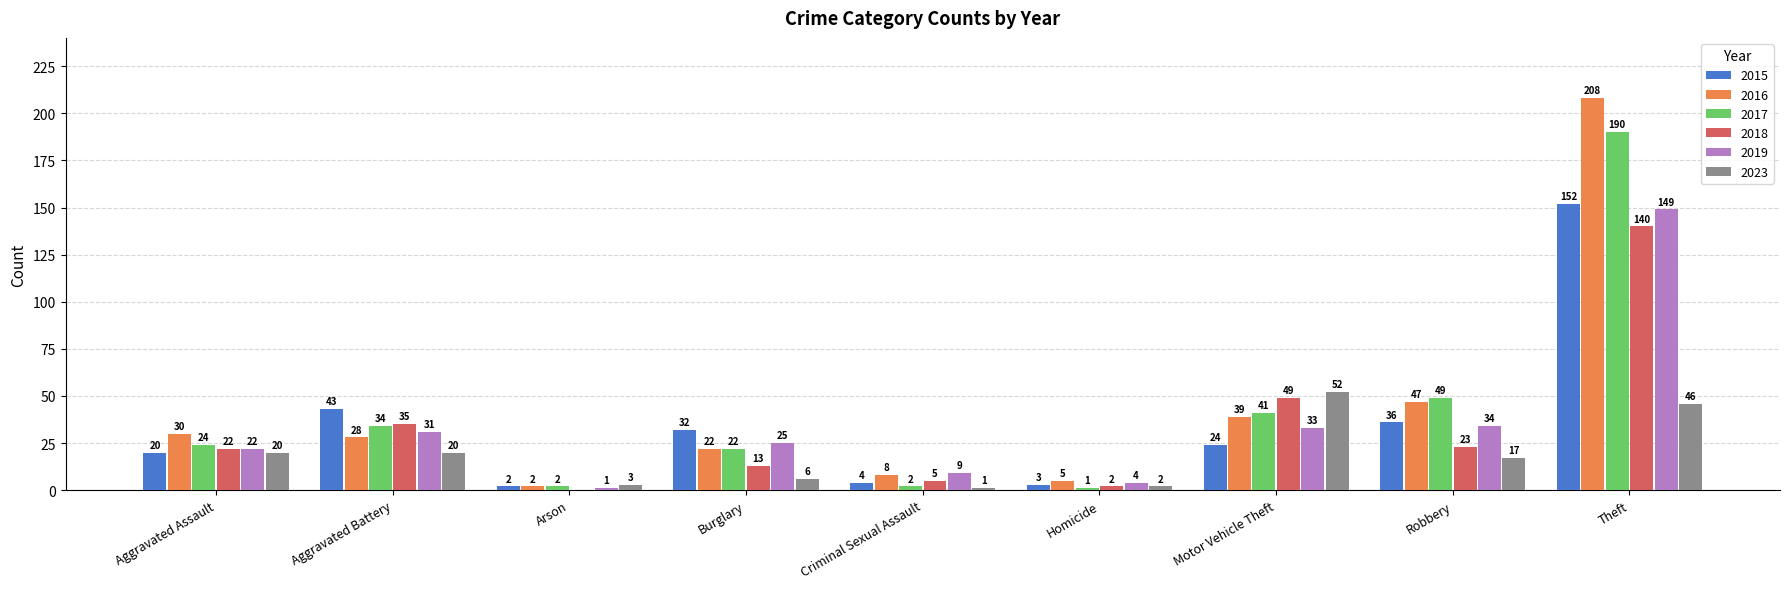

At which label is 2016 closest to 105?

Robbery